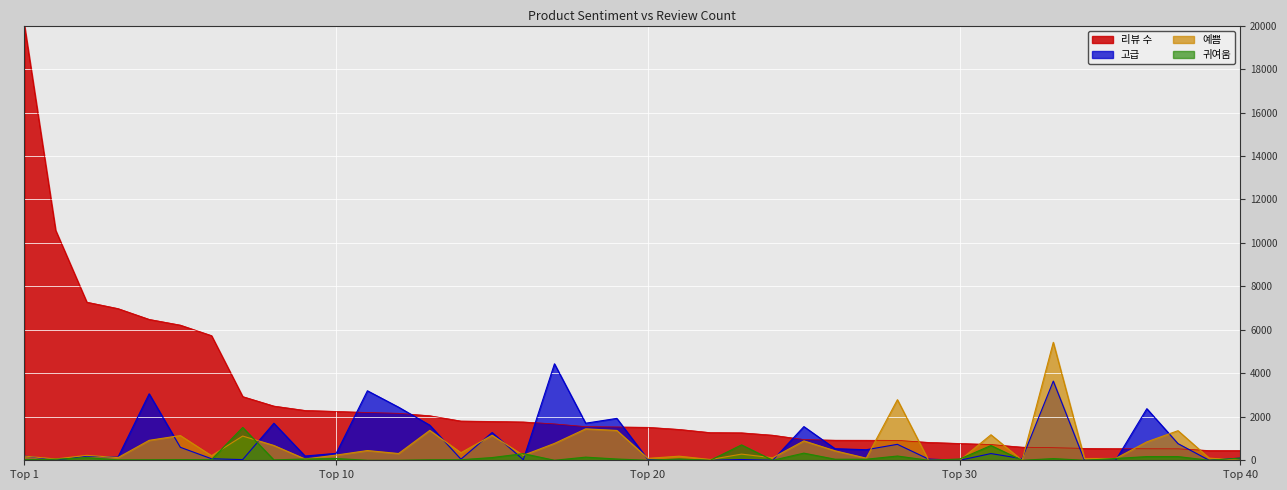

Is it true that 고급 equals 0.0 at 106?

True